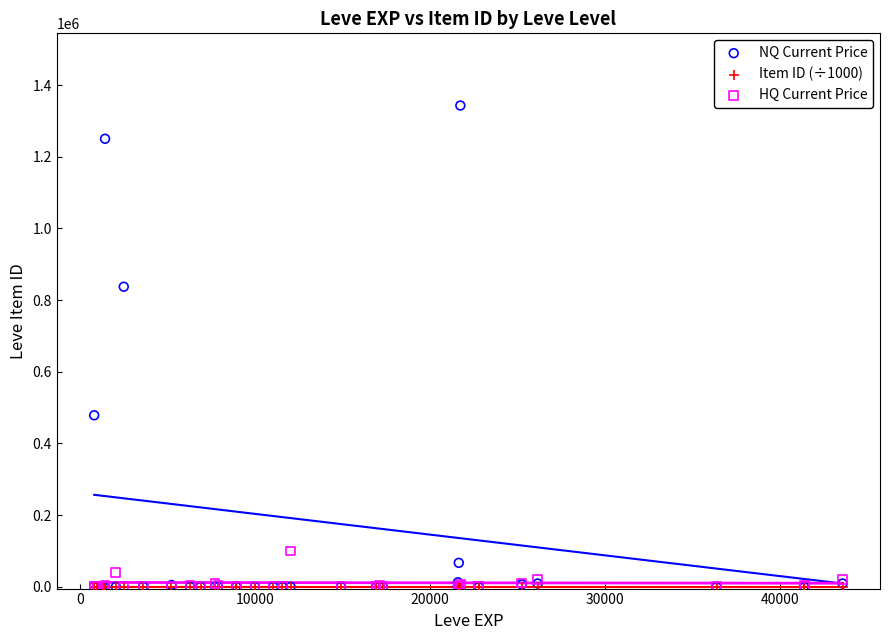

Across all series, what Y value is closest to 671396?

837249.5